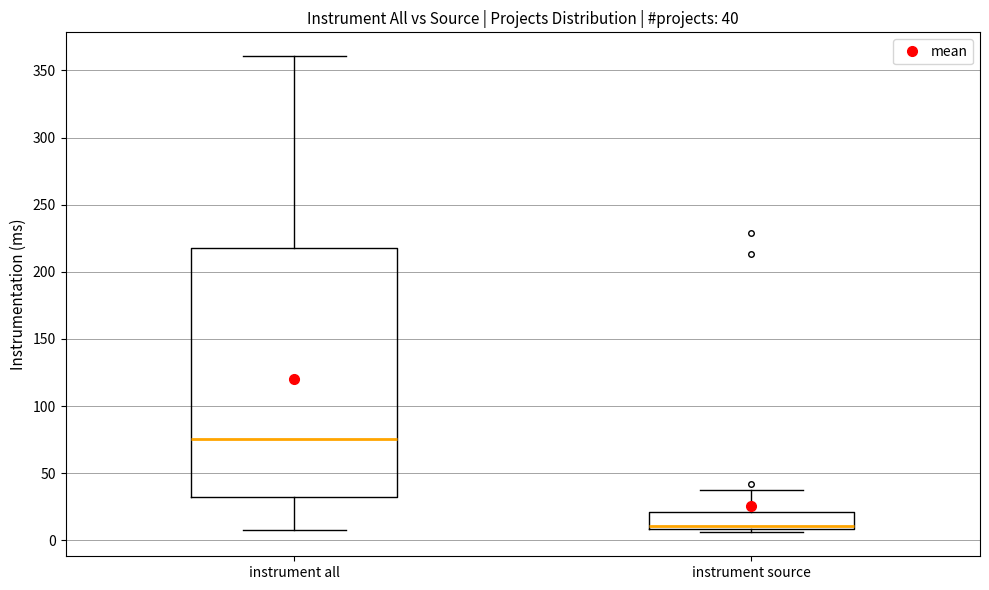

Comparing the boxes themselves (not the whiskers), which one is the tallest?

instrument all